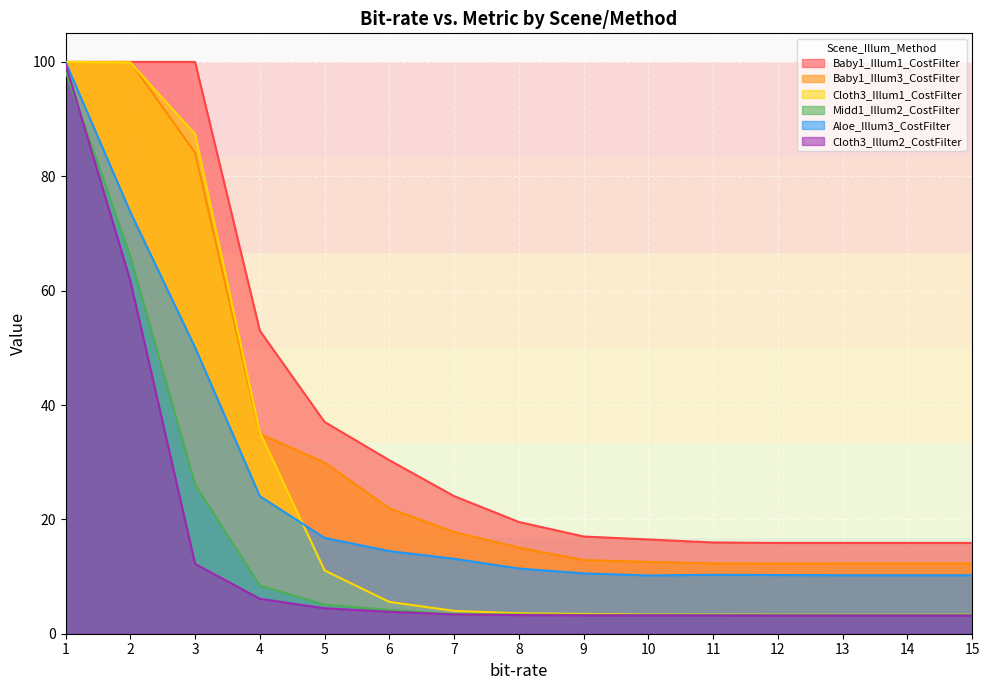

How many lines are shown in the chart?

6